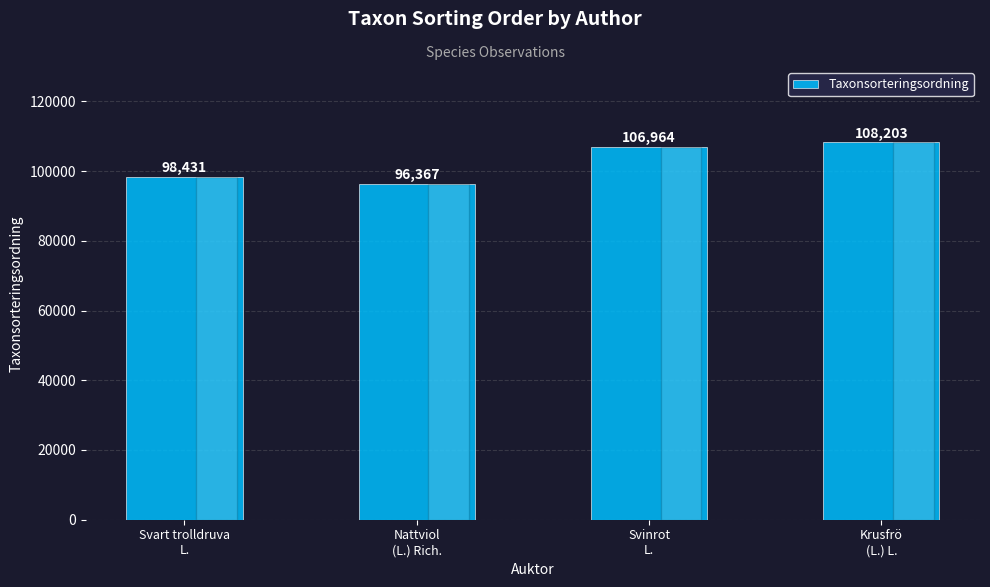

Which category has the lowest value across all series?

Nattviol
(L.) Rich.